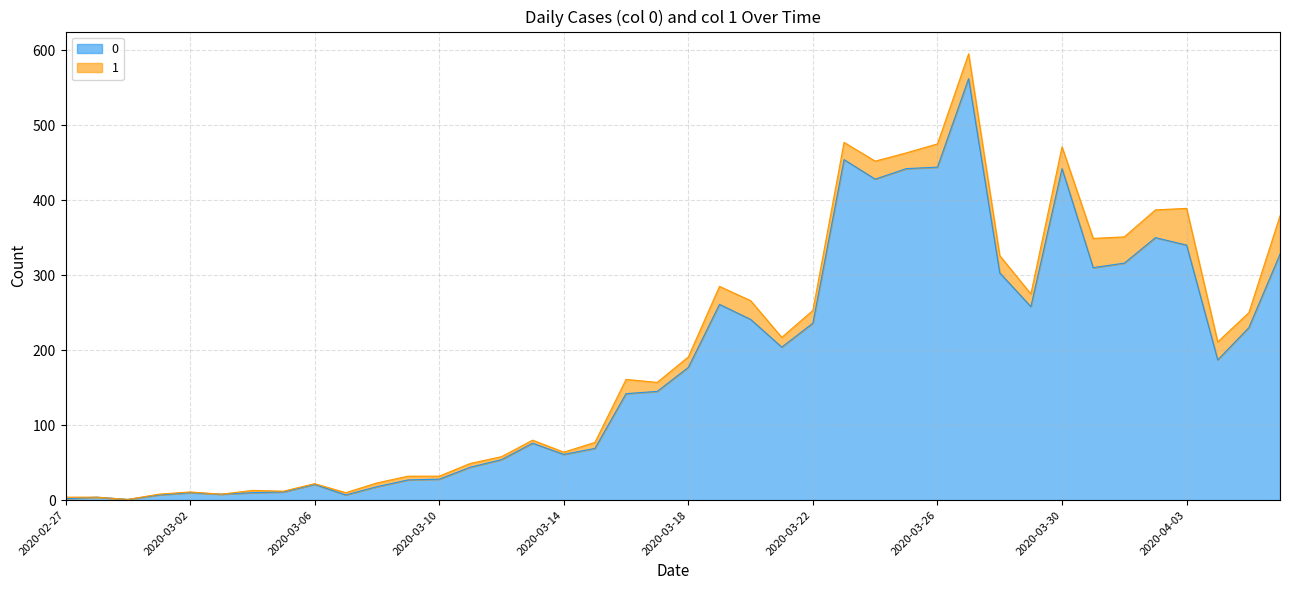

What is the label of the 4th point from the right?

2020-04-03